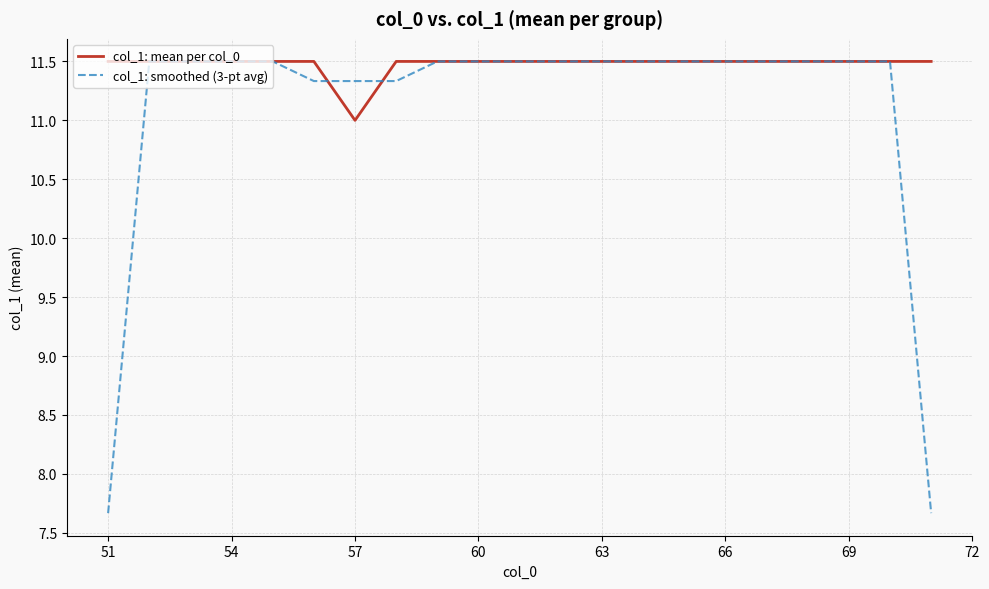

Which series has the largest range (max minus min)?

col_1: smoothed (3-pt avg)